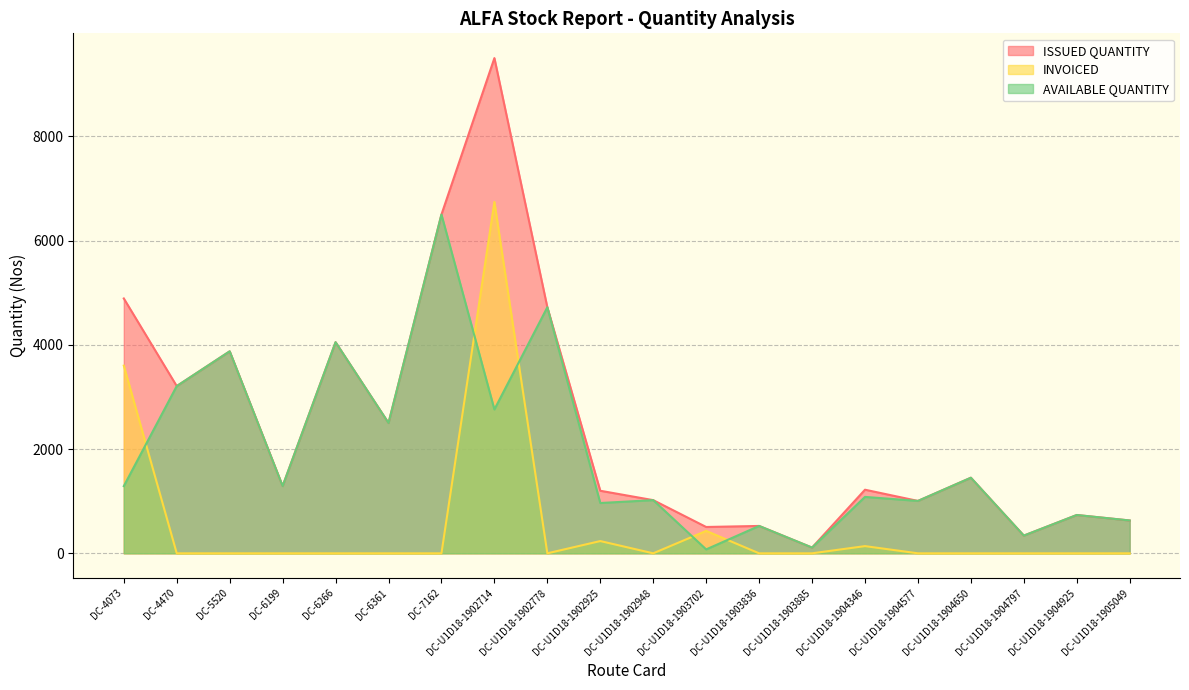

List the labels in order of INVOICED value, smallest first.

DC-4470, DC-5520, DC-6199, DC-6266, DC-6361, DC-7162, DC-U1D18-1902778, DC-U1D18-1902948, DC-U1D18-1903836, DC-U1D18-1903885, DC-U1D18-1904577, DC-U1D18-1904650, DC-U1D18-1904797, DC-U1D18-1904925, DC-U1D18-1905049, DC-U1D18-1904346, DC-U1D18-1902925, DC-U1D18-1903702, DC-4073, DC-U1D18-1902714